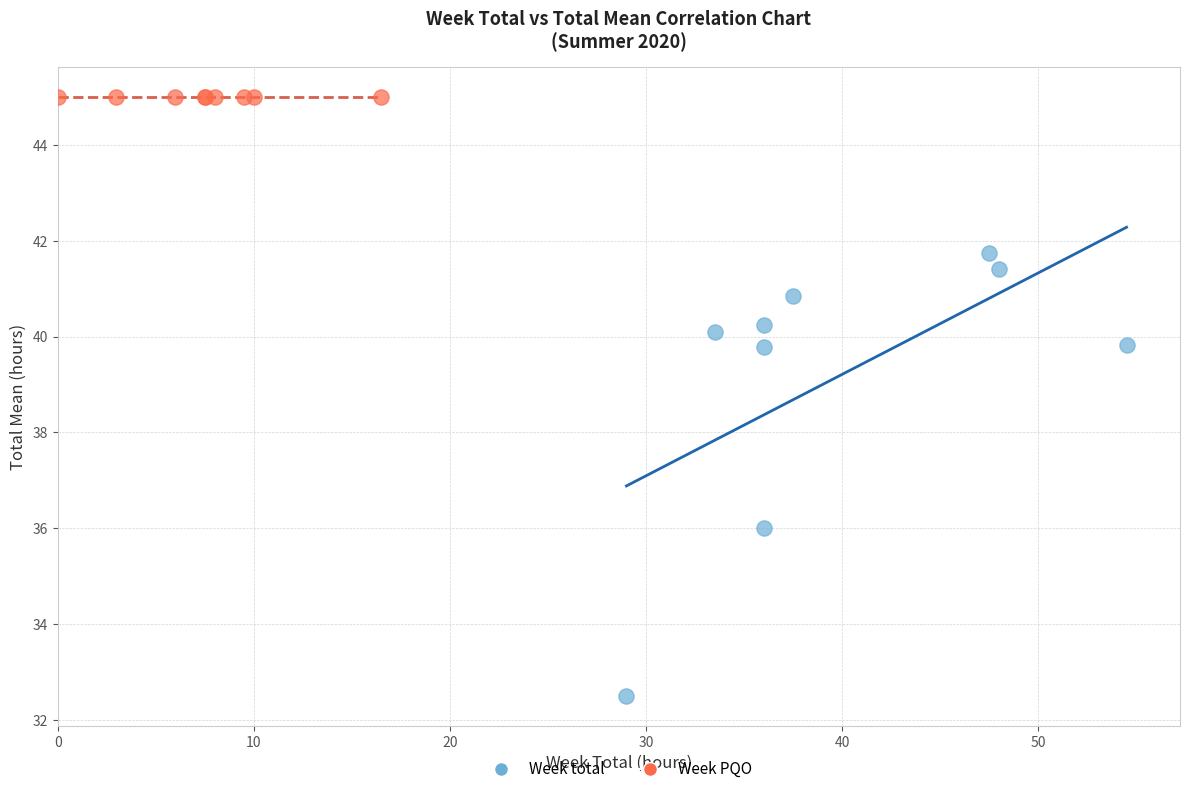

Which series reaches the maximum Y coordinate?

Week PQO